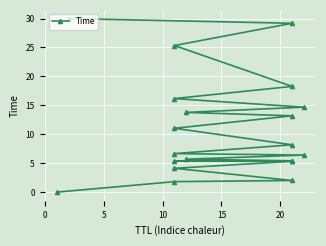

The chart shows a value of 3.0 at 0. True or false?

False